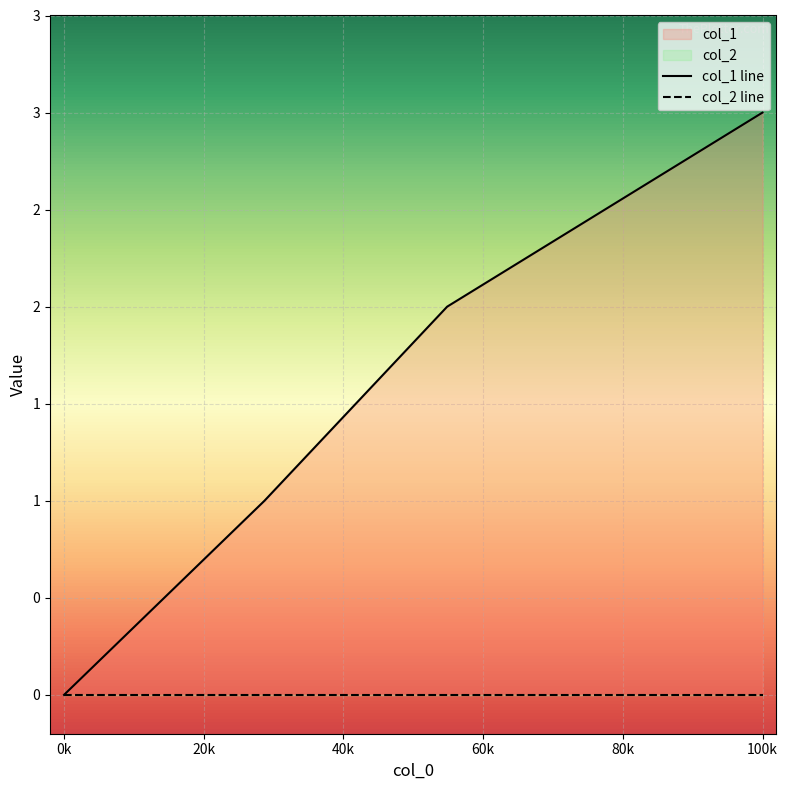

The col_1 line series shows 0 at 0k. True or false?

False